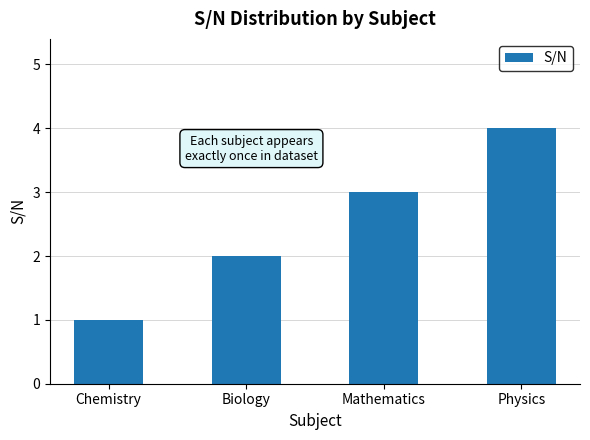

What is the sum of the values at Physics and Chemistry?

5